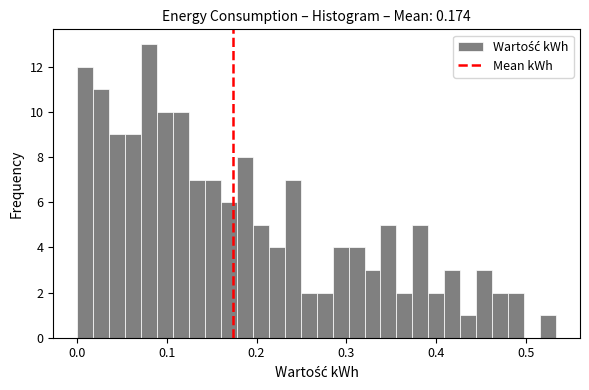

Around what value on the x-axis is the tallest bar? Give the approximate position of its centre, as read against the axis.

0.08